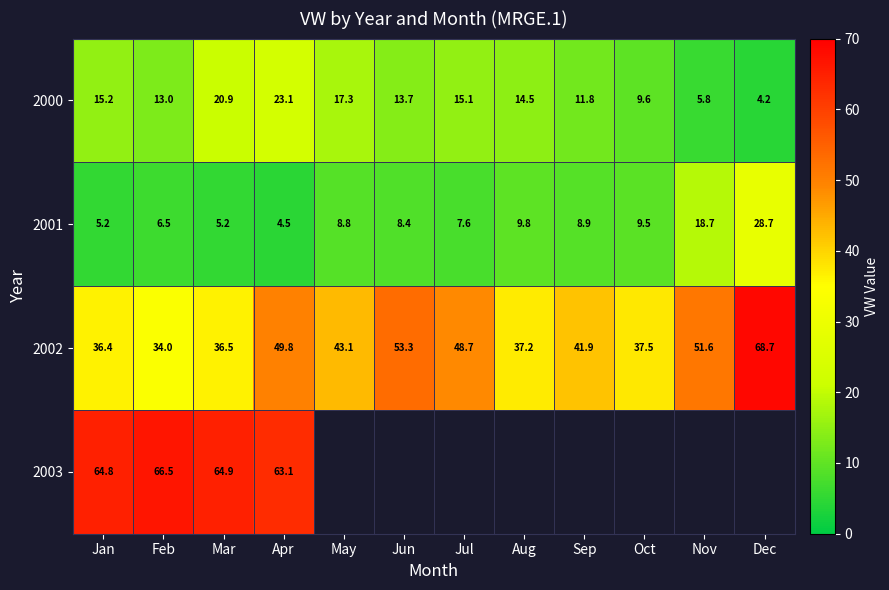

At how many categories does at least one series exceed 29?

12